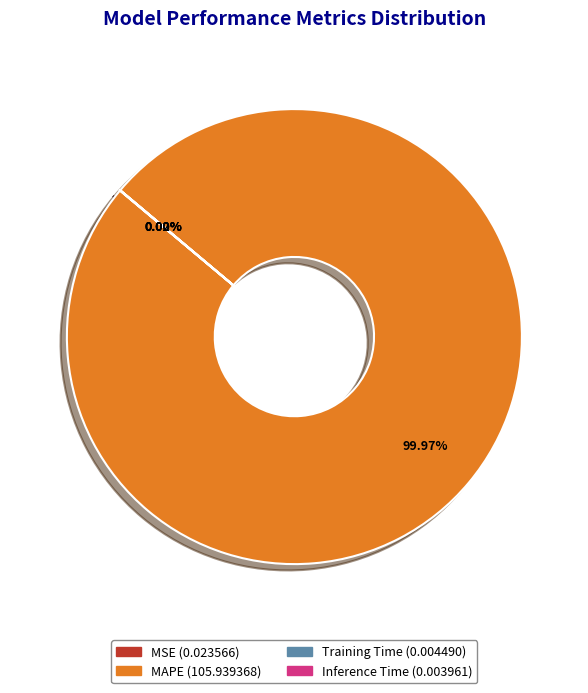

What is the largest slice in the pie chart?

MAPE